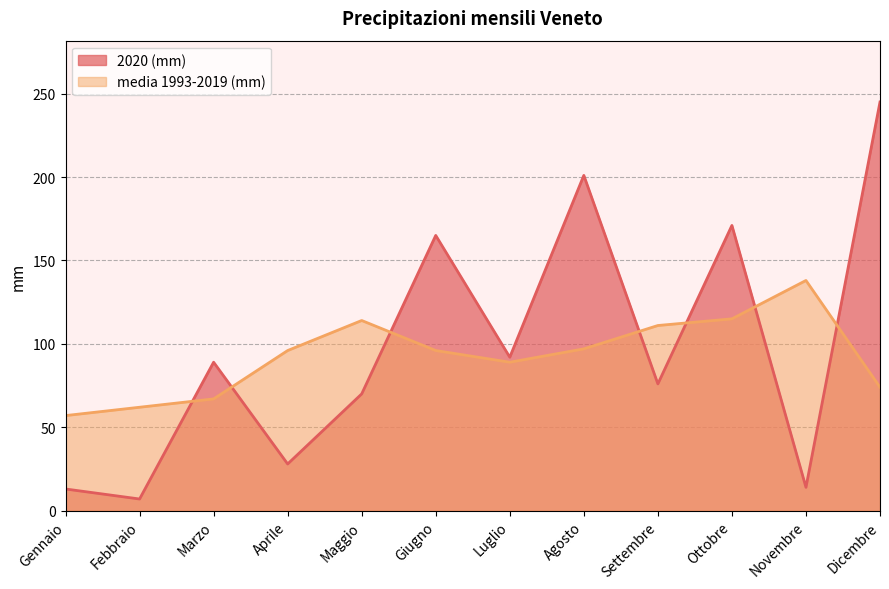

Rank the series at Novembre from lowest to highest value.

2020 (mm), media 1993-2019 (mm)